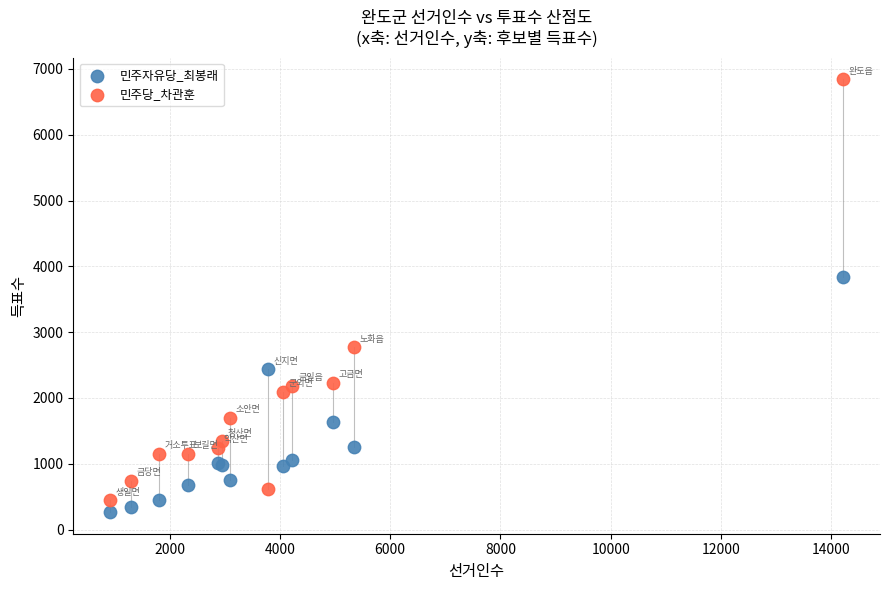

In the 민주당_차관훈 series, what Y value is closest to 3644?

2769